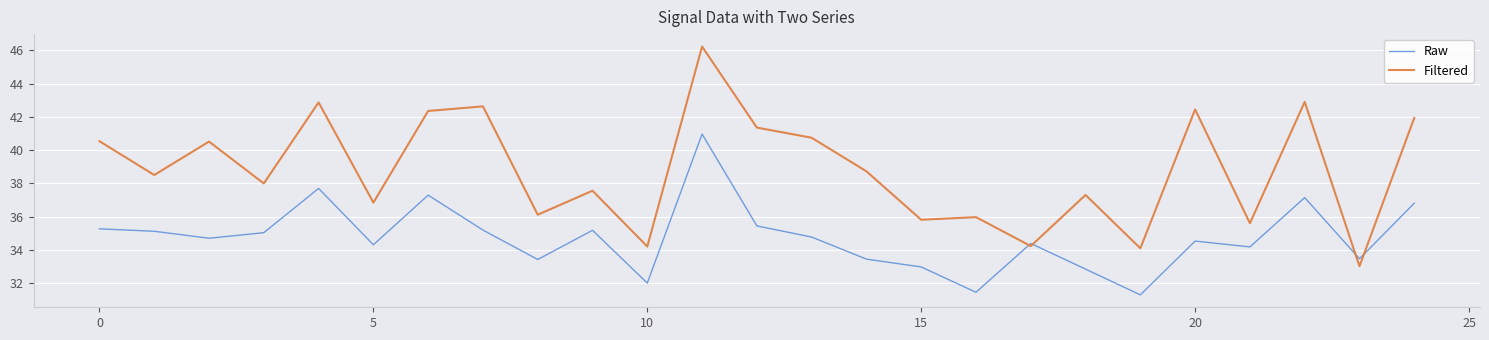

What is the minimum value shown in the chart?

31.3